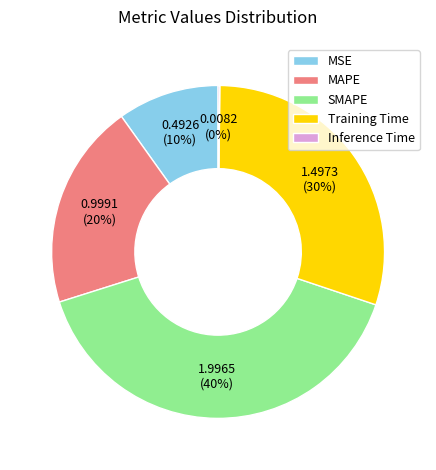

What percentage is the Training Time slice, to the nearest percent?

30%